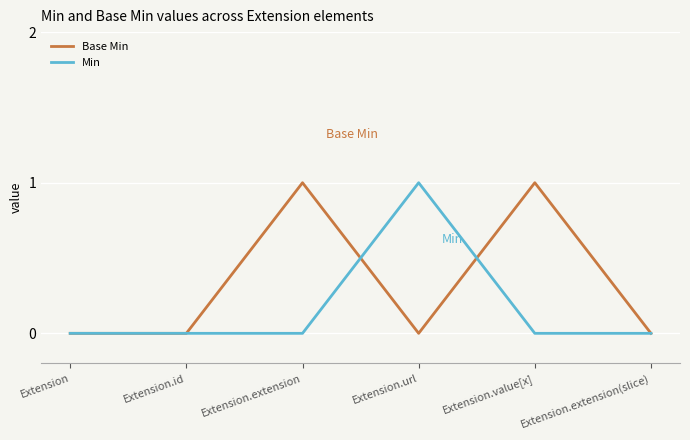

Is it true that Min equals 0 at Extension?

True